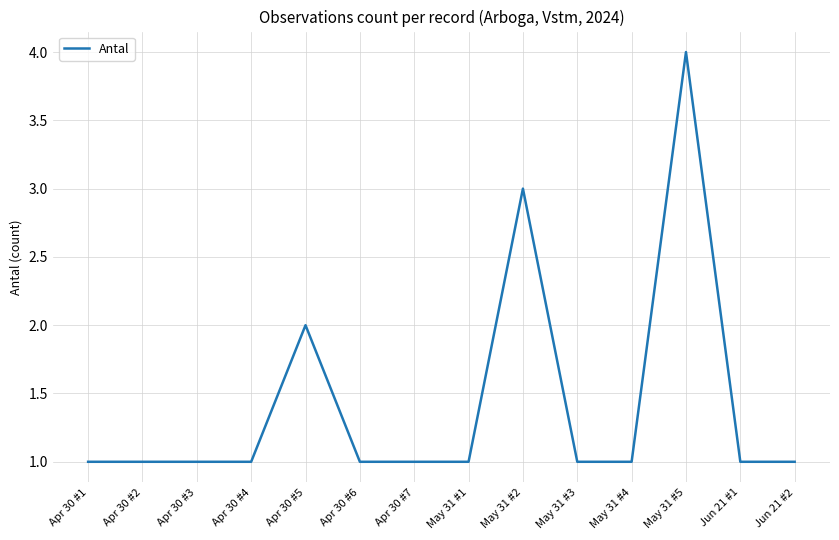

What position from the right is Apr 30 #7?

8